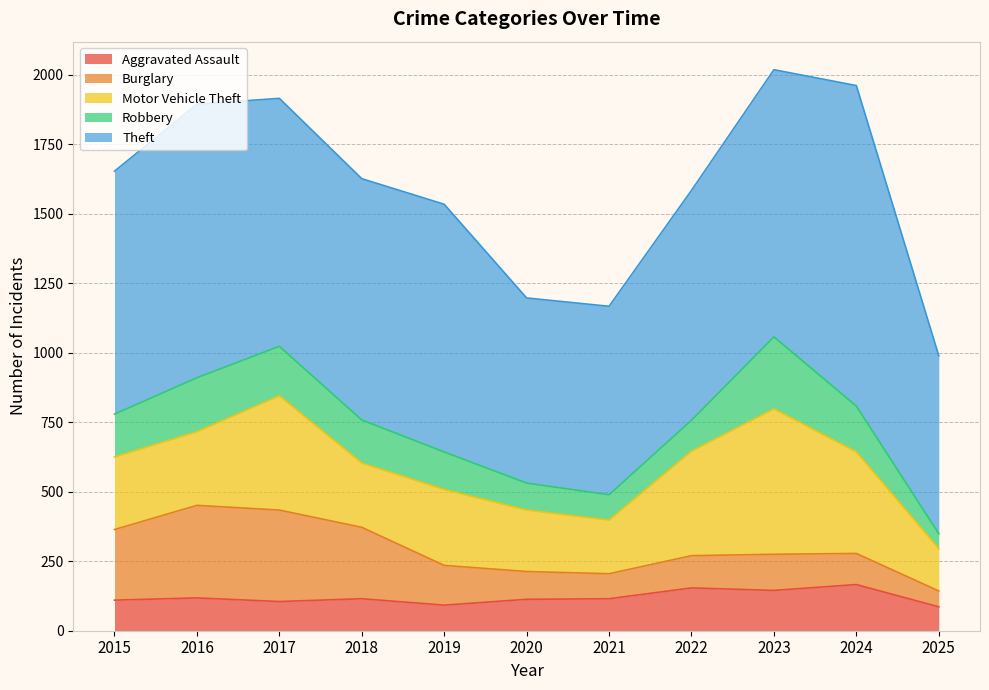

How many lines are shown in the chart?

5